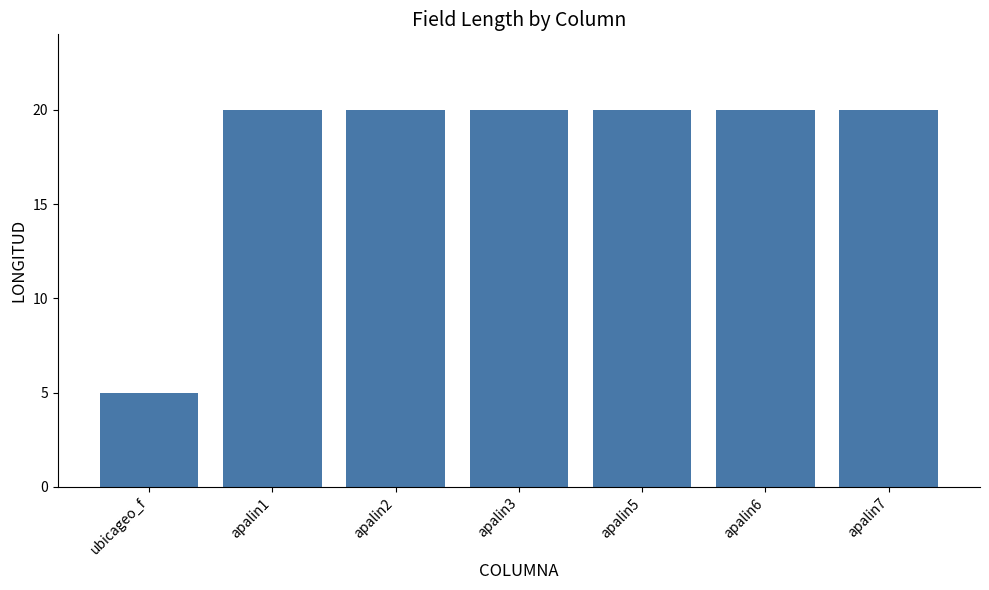

True or false: the data shows 10 at apalin5.

False